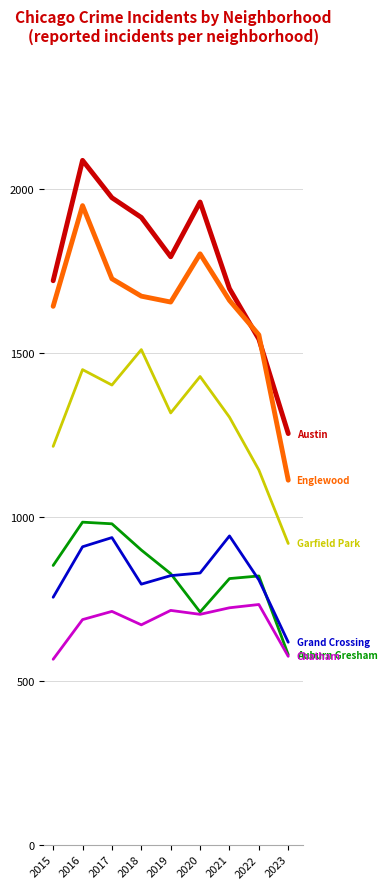

What is the difference between the highest and lowest values at 2017?

1261